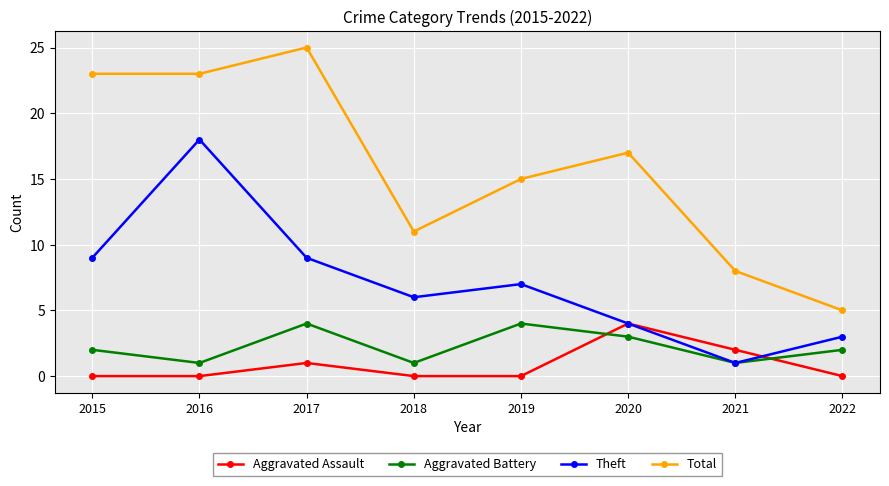

True or false: Aggravated Assault and Total intersect in this chart.

False